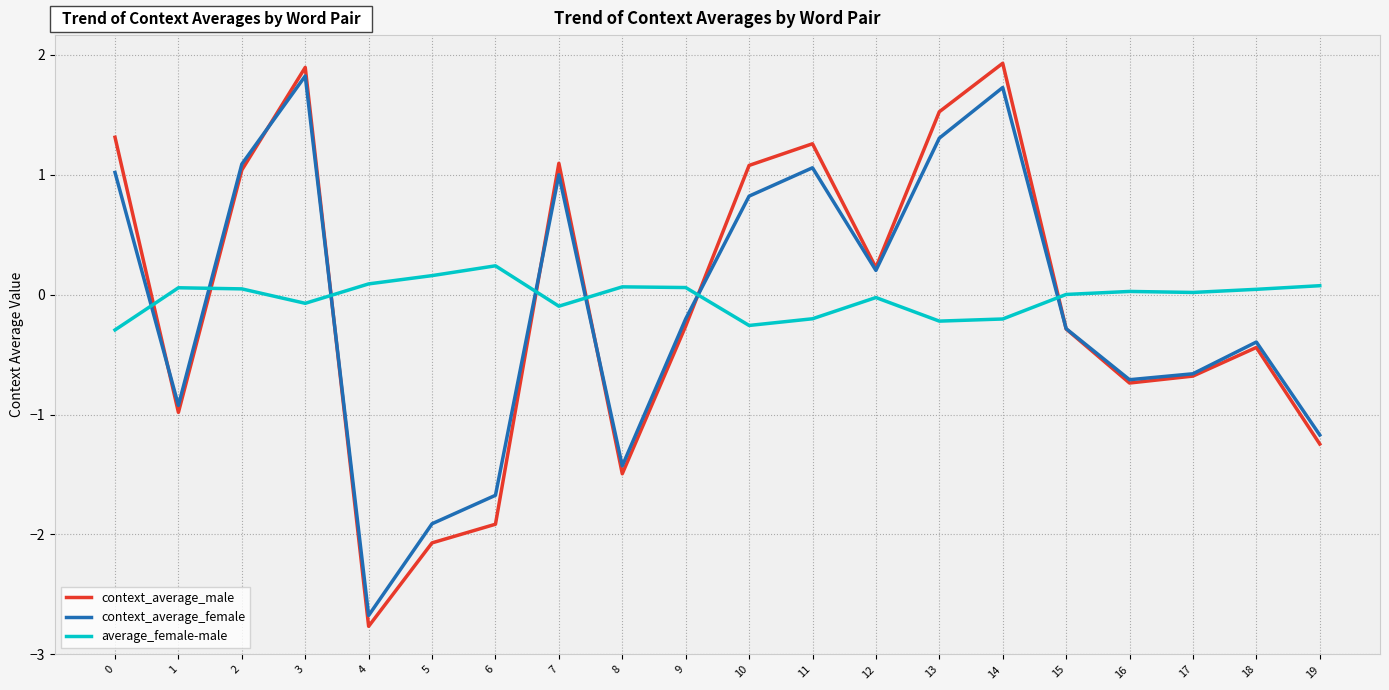

What is the difference between the context_average_male values at 4 and 11?

4.0